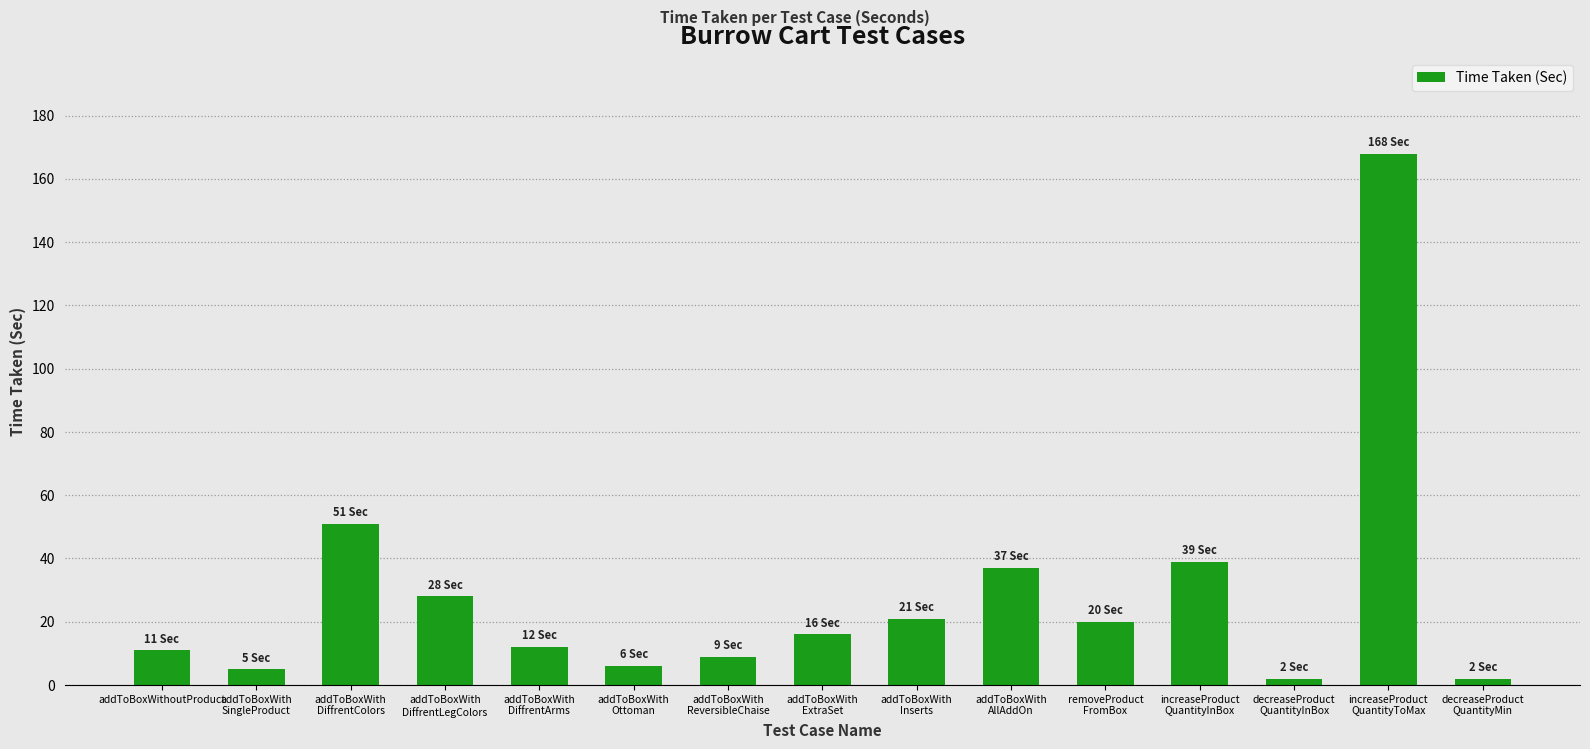

What is the sum of the values at decreaseProduct
QuantityMin and addToBoxWith
ReversibleChaise?

11